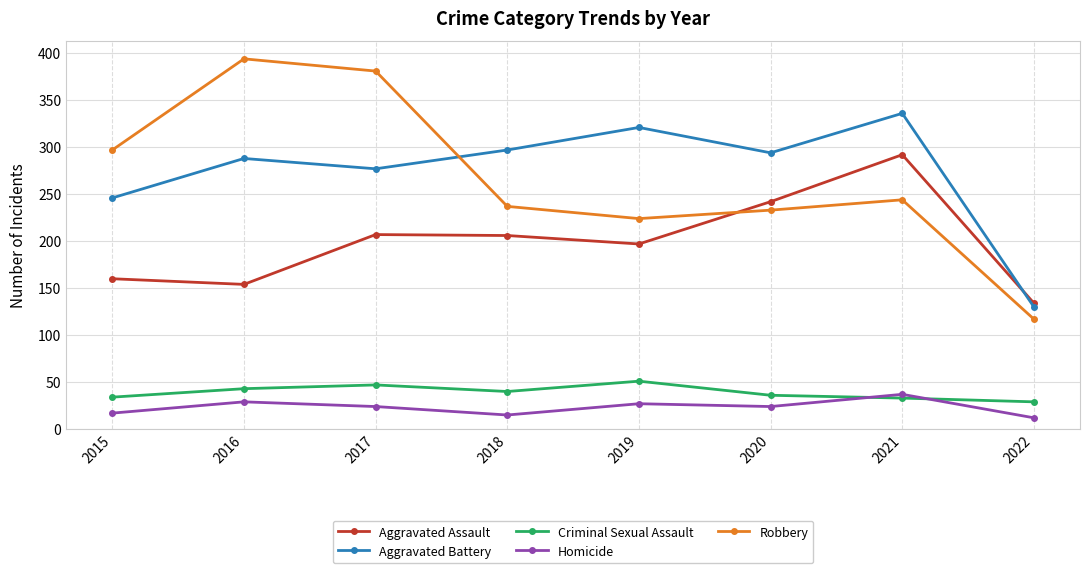

Is it true that Homicide equals 15 at 2018?

True